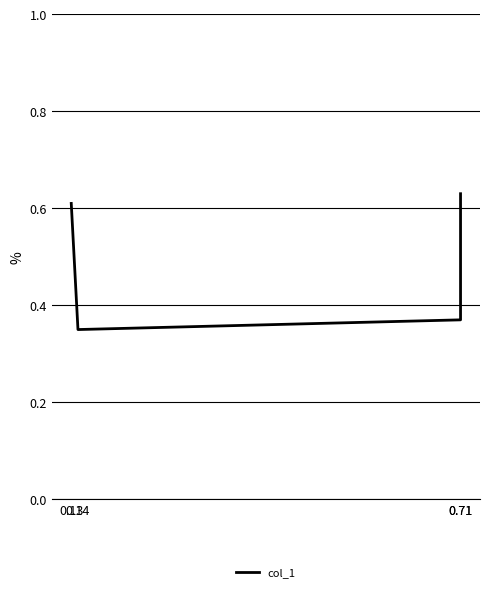

How many series are shown in this chart?

1